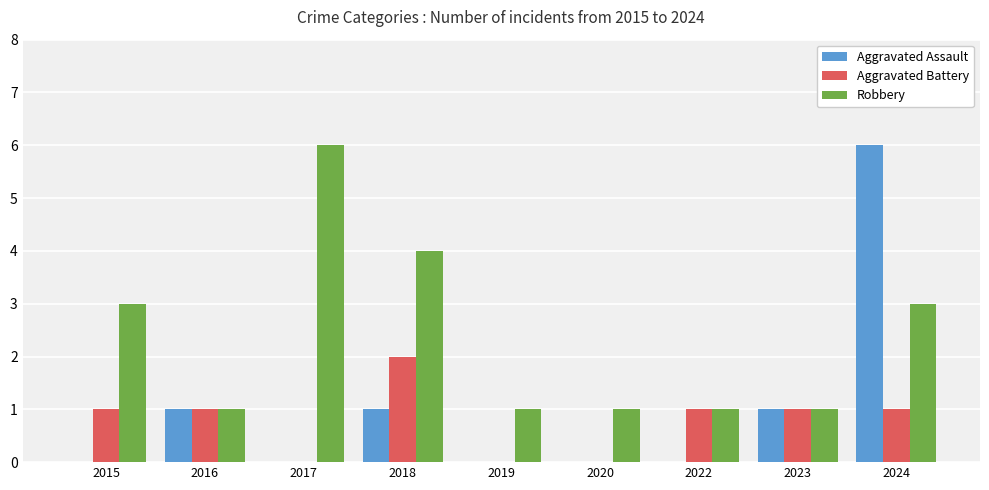

What is the total value across all series at 2019?

1